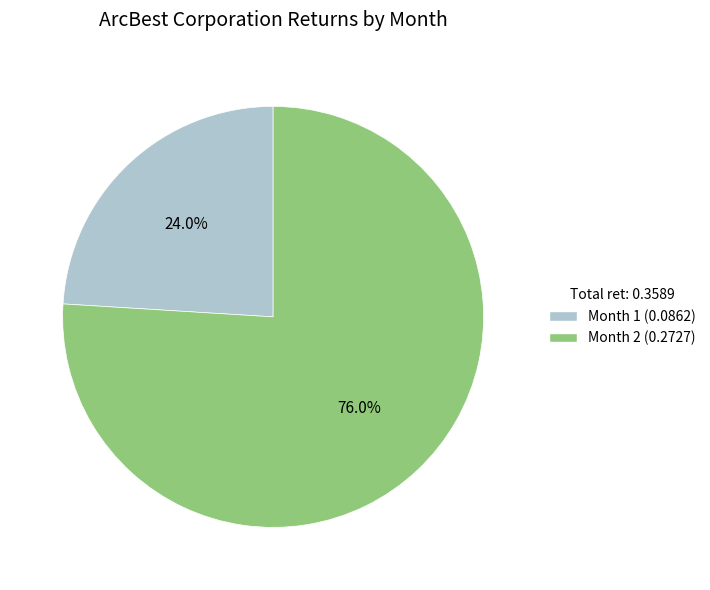

The Month 2 slice represents 76% of the pie. True or false?

True